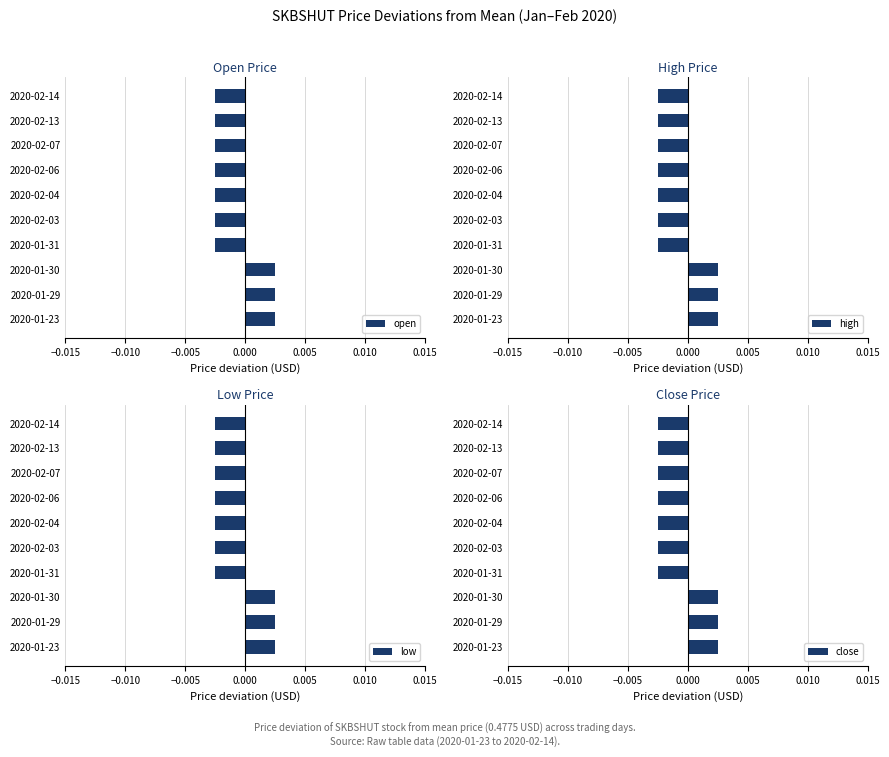

At how many categories does at least one series exceed 0?

3